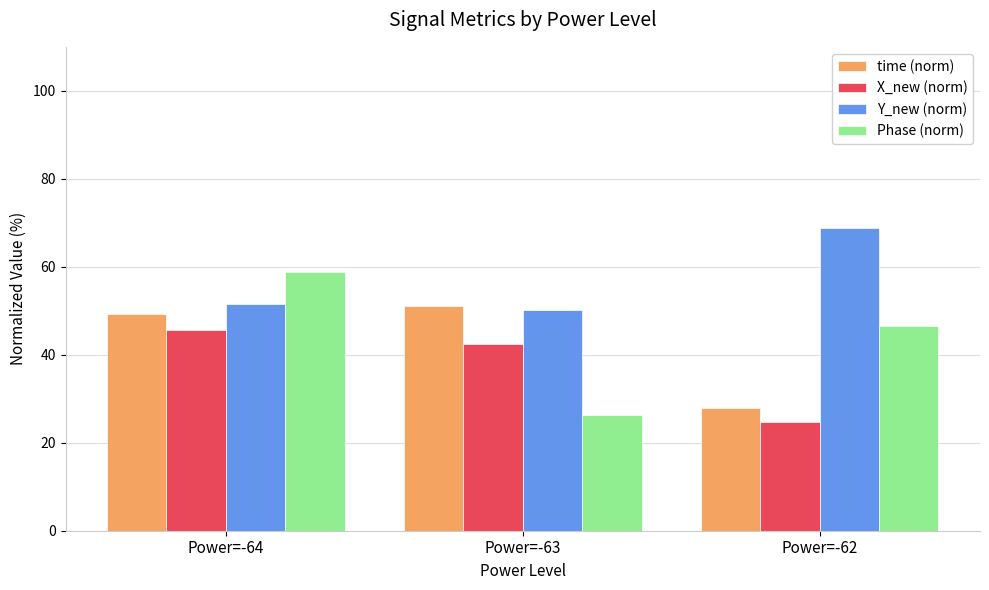

Which series has the largest range (max minus min)?

Phase (norm)